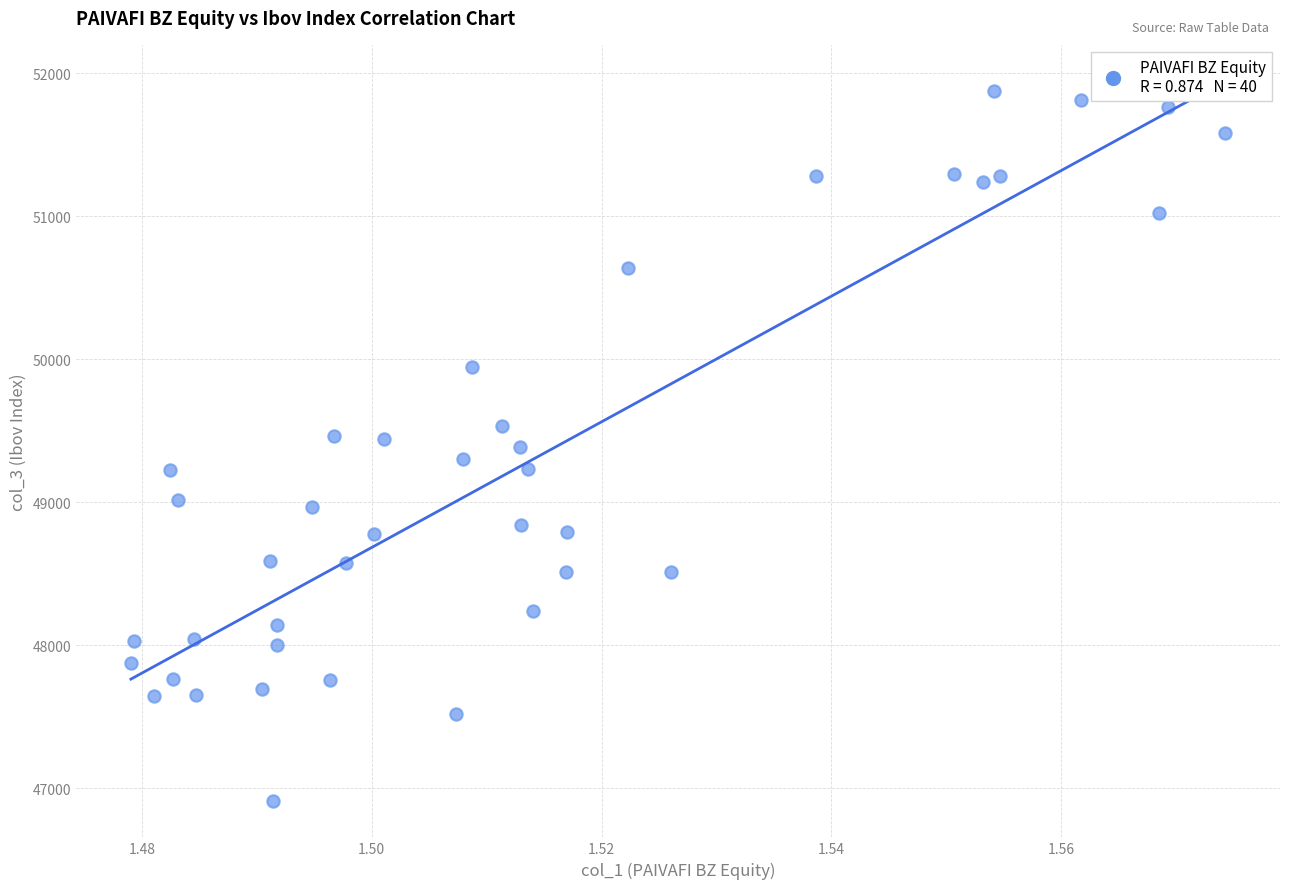

What is the range of Y values (max minus min)?

4966.5